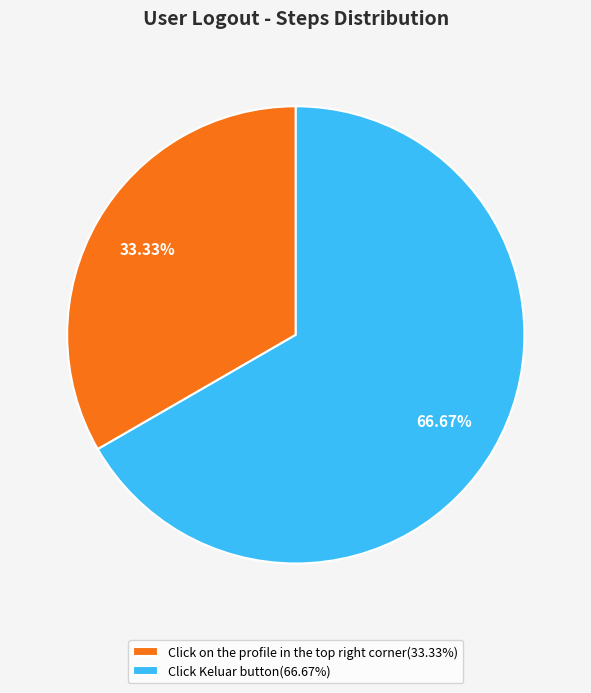

What is the smallest slice in the pie chart?

Click on the profile in the top right corner